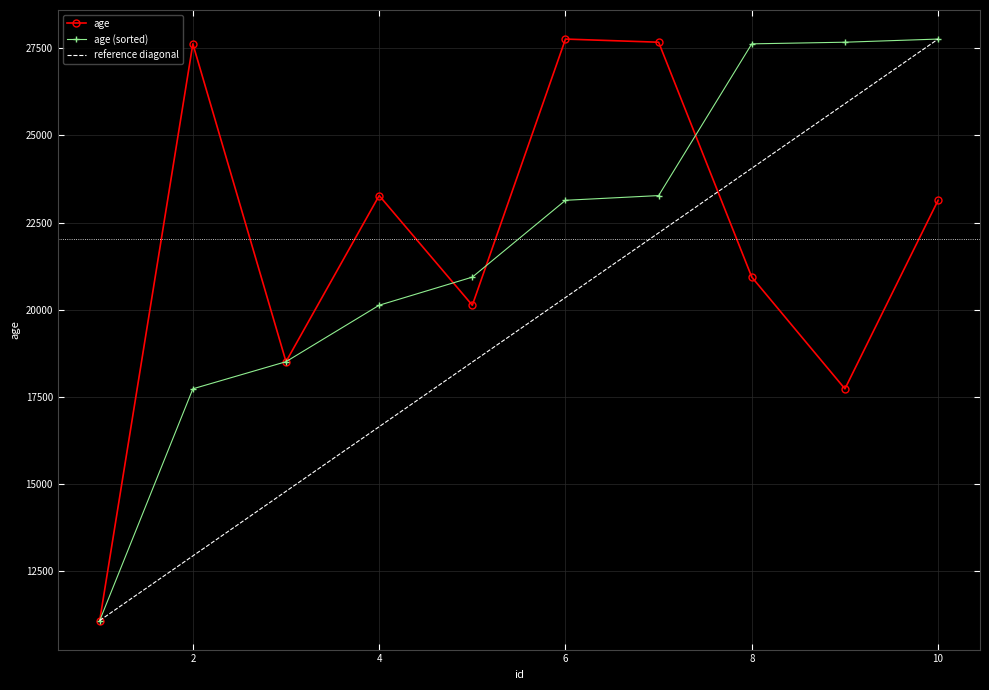

At which label is the value closest to 19426?

5